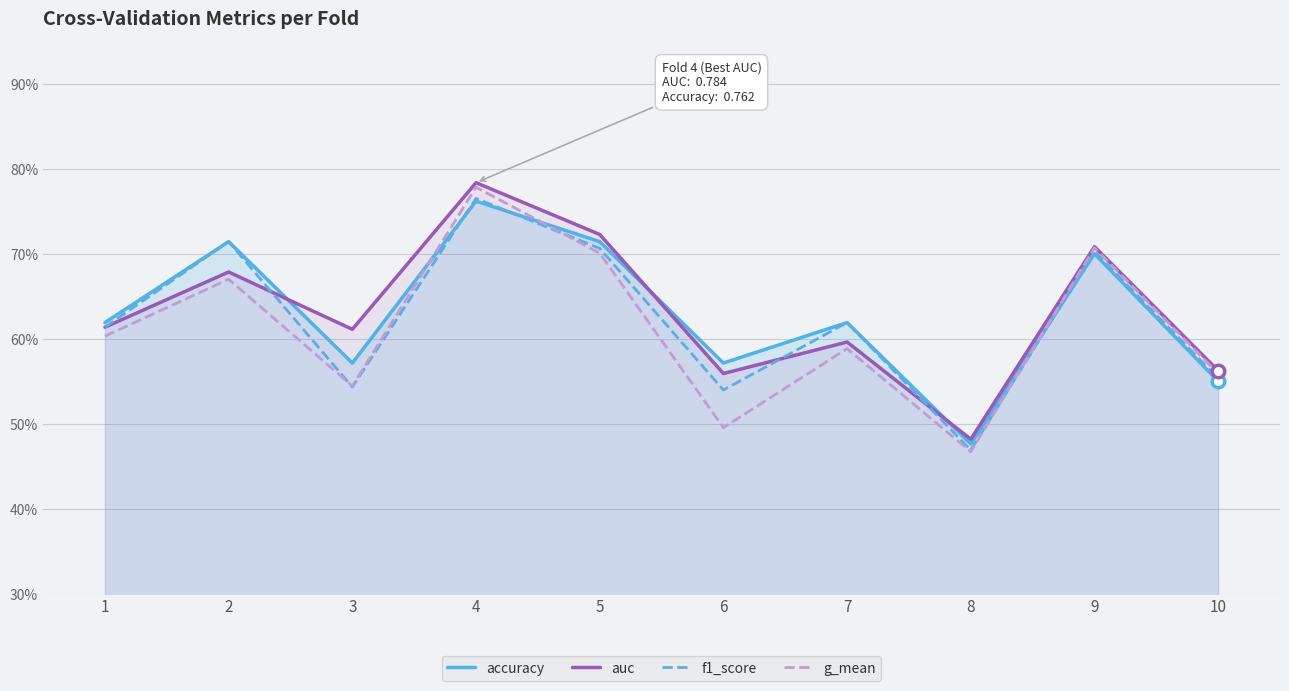

What is the value of the accuracy point at the 3rd from the left?

0.6